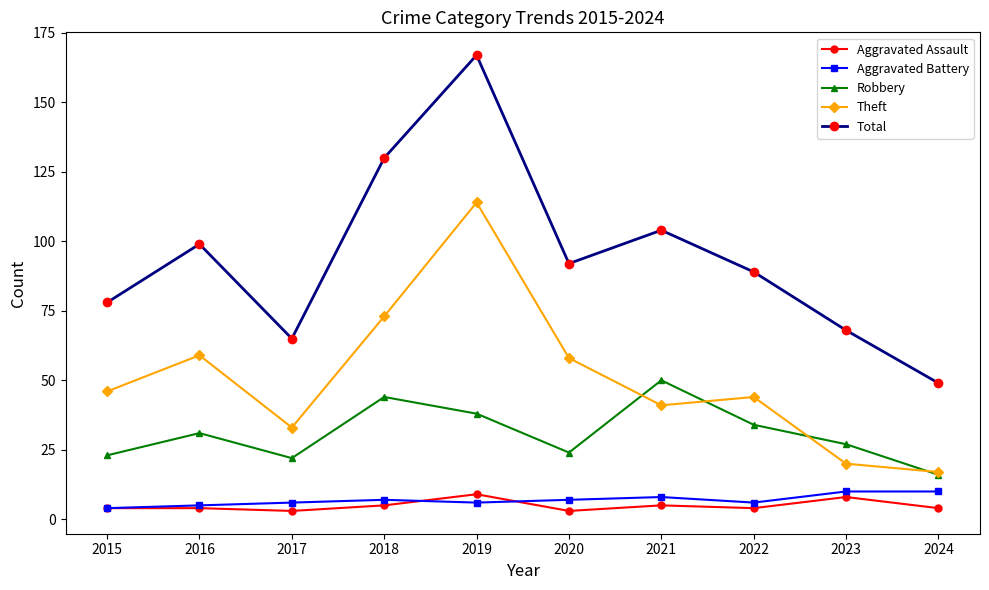

Which series ends up on top after the final intersection of Aggravated Battery and Aggravated Assault?

Aggravated Battery